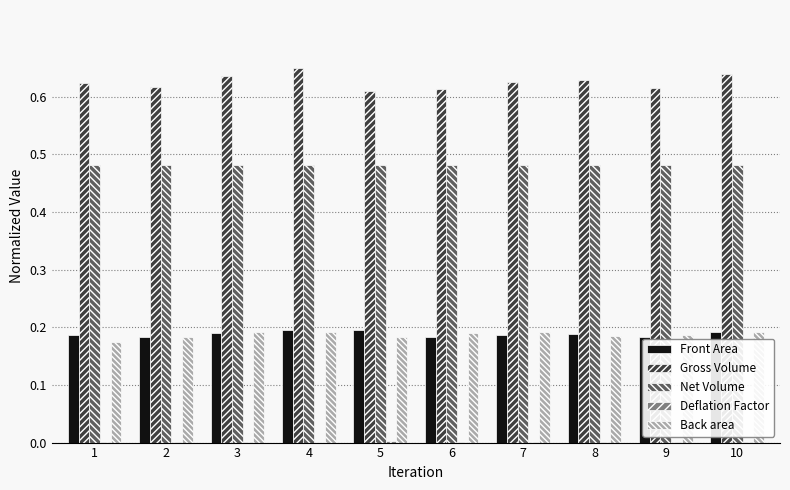

What is the sum of all Net Volume values?

4.8